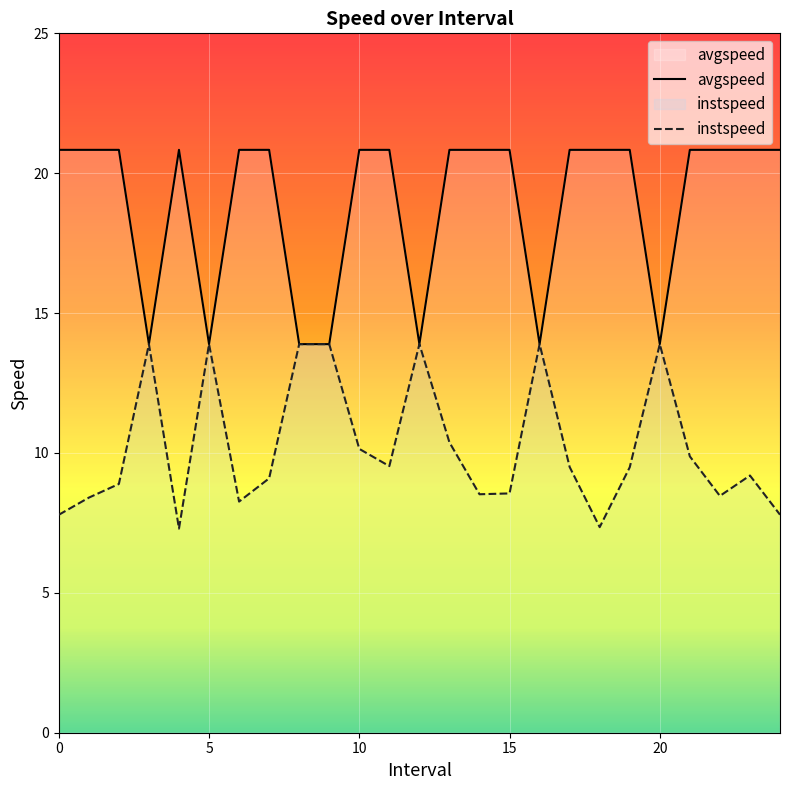

Reading left to right, extract all data points from this chart.

instspeed: 0.0=7.8	1.0=8.4	2.0=8.9	3.0=13.9	4.0=7.3	5.0=13.9	6.0=8.3	7.0=9.1	8.0=13.9	9.0=13.9	10.0=10.1	11.0=9.5	12.0=13.9	13.0=10.4	14.0=8.5	15.0=8.6	16.0=13.9	17.0=9.5	18.0=7.3	19.0=9.5	20.0=13.9	21.0=9.9	22.0=8.5	23.0=9.2	24.0=7.8
avgspeed: 0.0=20.8	1.0=20.8	2.0=20.8	3.0=13.9	4.0=20.8	5.0=13.9	6.0=20.8	7.0=20.8	8.0=13.9	9.0=13.9	10.0=20.8	11.0=20.8	12.0=13.9	13.0=20.8	14.0=20.8	15.0=20.8	16.0=13.9	17.0=20.8	18.0=20.8	19.0=20.8	20.0=13.9	21.0=20.8	22.0=20.8	23.0=20.8	24.0=20.8